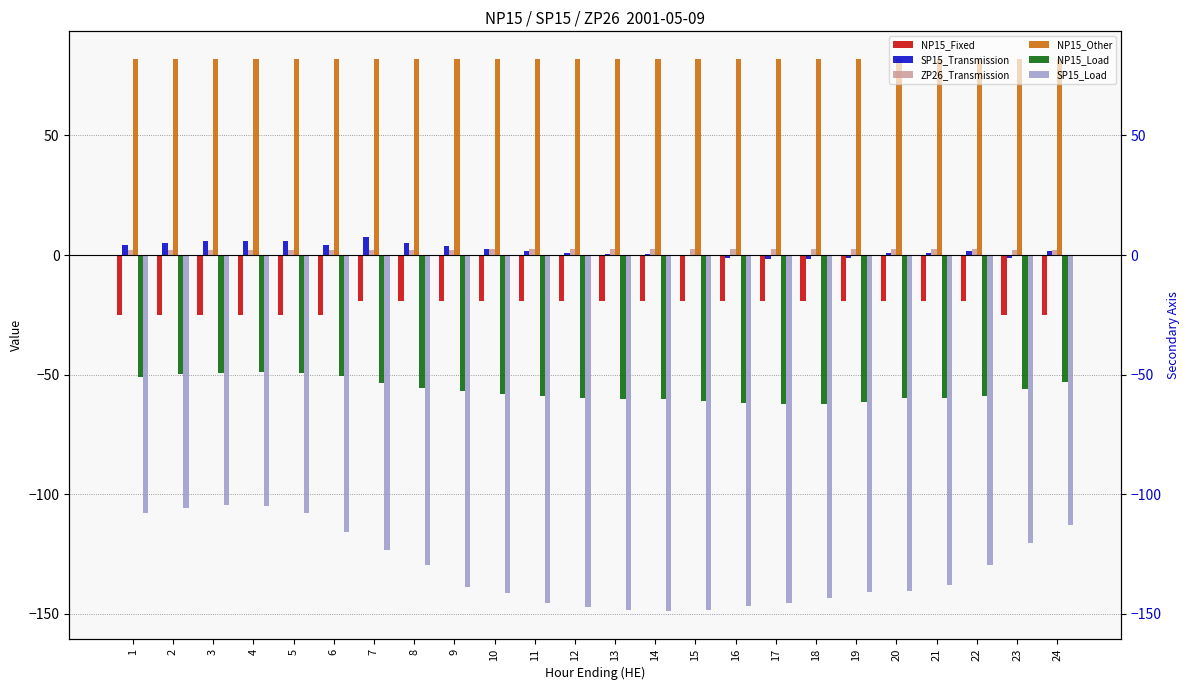

Which series has the largest total across all categories?

NP15_Other